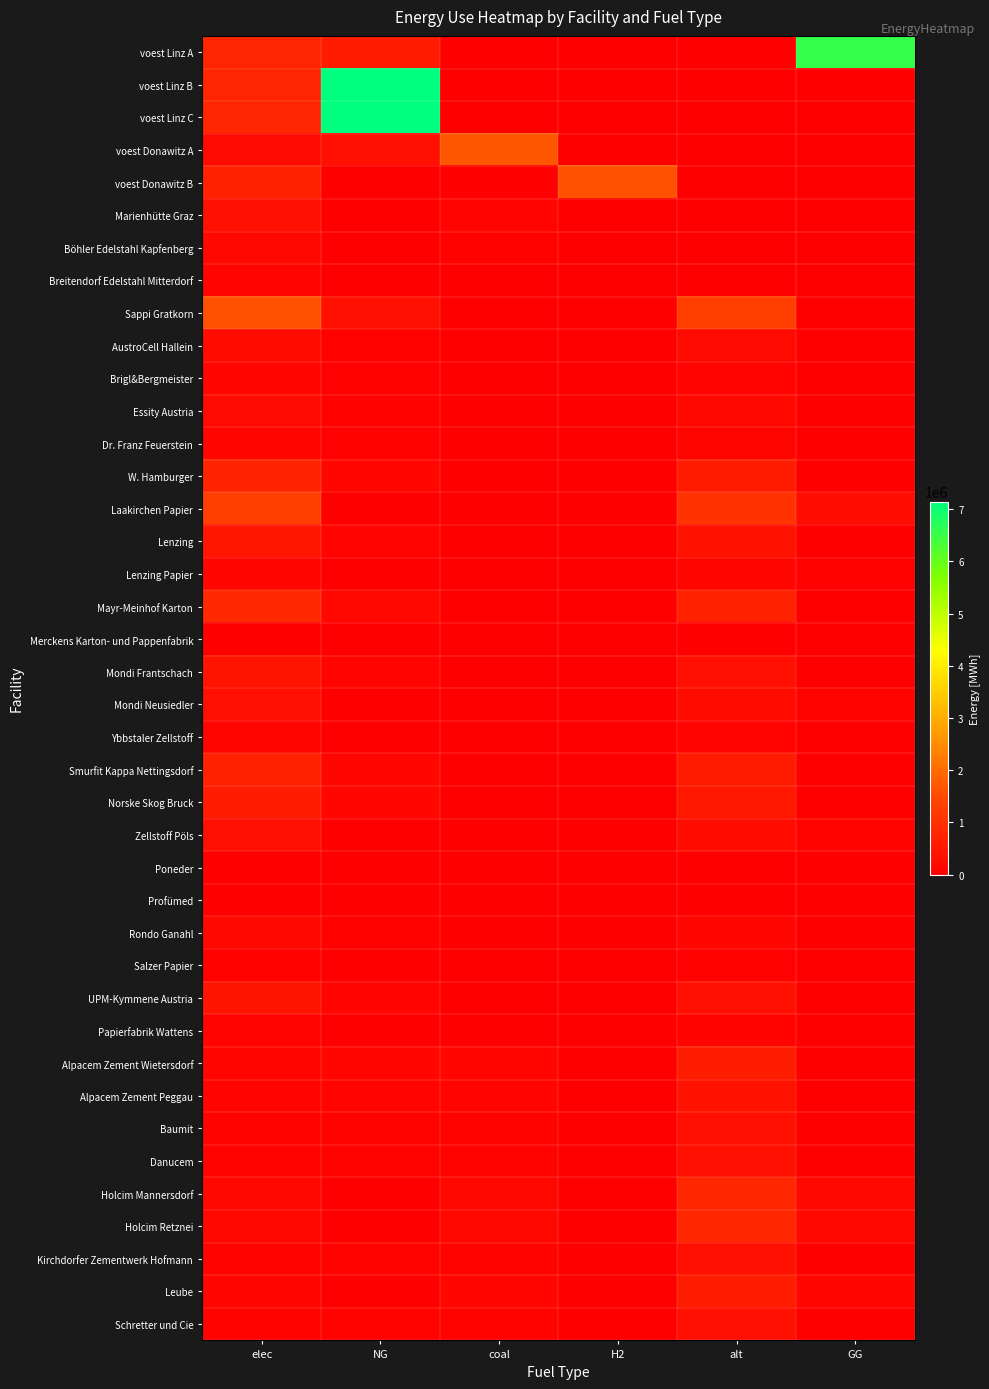

Reading left to right, transcribe all the data shown in this chart.

voest Linz A: elec=793870.4	NG=594521.9	coal=0.0	H2=0.0	alt=0.0	GG=6550311.4
voest Linz B: elec=793870.4	NG=7144833.3	coal=0.0	H2=0.0	alt=0.0	GG=0.0
voest Linz C: elec=793870.4	NG=7144833.3	coal=0.0	H2=0.0	alt=0.0	GG=0.0
voest Donawitz A: elec=228411.3	NG=342616.9	coal=1713084.7	H2=0.0	alt=0.0	GG=0.0
voest Donawitz B: elec=692523.6	NG=0.0	coal=0.0	H2=1615888.4	alt=0.0	GG=0.0
Marienhütte Graz: elec=360800.0	NG=0.0	coal=90200.0	H2=0.0	alt=0.0	GG=0.0
Böhler Edelstahl Kapfenberg: elec=180400.0	NG=0.0	coal=45100.0	H2=0.0	alt=0.0	GG=0.0
Breitendorf Edelstahl Mitterdorf: elec=96800.0	NG=0.0	coal=24200.0	H2=0.0	alt=0.0	GG=0.0
Sappi Gratkorn: elec=1613168.7	NG=362640.8	coal=12272.1	H2=0.0	alt=1325387.8	GG=0.0
AustroCell Hallein: elec=258107.0	NG=58022.5	coal=1963.5	H2=0.0	alt=212062.0	GG=0.0
Brigl&Bergmeister: elec=129053.5	NG=29011.3	coal=981.8	H2=0.0	alt=106031.0	GG=0.0
Essity Austria: elec=209711.9	NG=47143.3	coal=1595.4	H2=0.0	alt=172300.4	GG=0.0
Dr. Franz Feuerstein: elec=145185.2	NG=32637.7	coal=1104.5	H2=0.0	alt=119284.9	GG=0.0
W. Hamburger: elec=725925.9	NG=163188.4	coal=5522.4	H2=0.0	alt=596424.5	GG=0.0
Laakirchen Papier: elec=1290535.0	NG=0.0	coal=9817.7	H2=0.0	alt=1060310.2	GG=290112.7
Lenzing: elec=483950.6	NG=108792.2	coal=3681.6	H2=0.0	alt=397616.3	GG=0.0
Lenzing Papier: elec=161316.9	NG=0.0	coal=1227.2	H2=0.0	alt=132538.8	GG=36264.1
Mayr-Meinhof Karton: elec=838847.7	NG=188573.2	coal=6381.5	H2=0.0	alt=689201.6	GG=0.0
Merckens Karton- und Pappenfabrik: elec=16131.7	NG=3626.4	coal=122.7	H2=0.0	alt=13253.9	GG=0.0
Mondi Frantschach: elec=435555.5	NG=97913.0	coal=3313.5	H2=0.0	alt=357854.7	GG=0.0
Mondi Neusiedler: elec=322633.7	NG=0.0	coal=2454.4	H2=0.0	alt=265077.5	GG=72528.2
Ybbstaler Zellstoff: elec=112921.8	NG=25384.9	coal=859.0	H2=0.0	alt=92777.1	GG=0.0
Smurfit Kappa Nettingsdorf: elec=709794.2	NG=159562.0	coal=5399.7	H2=0.0	alt=583170.6	GG=0.0
Norske Skog Bruck: elec=596872.4	NG=134177.1	coal=4540.7	H2=0.0	alt=490393.5	GG=0.0
Zellstoff Pöls: elec=322633.7	NG=0.0	coal=2454.4	H2=0.0	alt=265077.5	GG=72528.2
Poneder: elec=1613.2	NG=362.6	coal=12.3	H2=0.0	alt=1325.4	GG=0.0
Profümed: elec=8065.8	NG=1813.2	coal=61.4	H2=0.0	alt=6626.9	GG=0.0
Rondo Ganahl: elec=193580.2	NG=43516.9	coal=1472.7	H2=0.0	alt=159046.5	GG=0.0
Salzer Papier: elec=48395.1	NG=10879.2	coal=368.2	H2=0.0	alt=39761.6	GG=0.0
UPM-Kymmene Austria: elec=435555.5	NG=97913.0	coal=3313.5	H2=0.0	alt=357854.7	GG=0.0
Papierfabrik Wattens: elec=96790.1	NG=21758.5	coal=736.3	H2=0.0	alt=79523.3	GG=0.0
Alpacem Zement Wietersdorf: elec=140466.7	NG=130433.3	coal=130433.3	H2=0.0	alt=602000.0	GG=0.0
Alpacem Zement Peggau: elec=93644.4	NG=86955.6	coal=86955.6	H2=0.0	alt=401333.3	GG=0.0
Baumit: elec=79597.8	NG=73912.2	coal=73912.2	H2=0.0	alt=341133.3	GG=0.0
Danucem: elec=79597.8	NG=73912.2	coal=73912.2	H2=0.0	alt=341133.3	GG=0.0
Holcim Mannersdorf: elec=187288.9	NG=0.0	coal=173911.1	H2=0.0	alt=802666.7	GG=173911.1
Holcim Retznei: elec=187288.9	NG=0.0	coal=173911.1	H2=0.0	alt=802666.7	GG=173911.1
Kirchdorfer Zementwerk Hofmann: elec=79597.8	NG=73912.2	coal=73912.2	H2=0.0	alt=341133.3	GG=0.0
Leube: elec=140466.7	NG=0.0	coal=130433.3	H2=0.0	alt=602000.0	GG=130433.3
Schretter und Cie: elec=79597.8	NG=73912.2	coal=73912.2	H2=0.0	alt=341133.3	GG=0.0